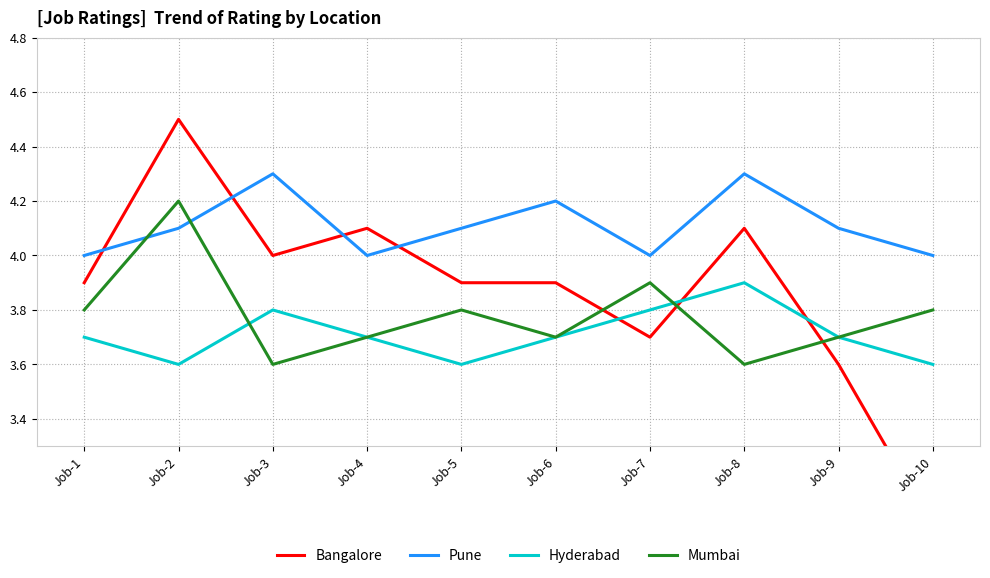

The Pune series shows 4.0 at Job-1. True or false?

True